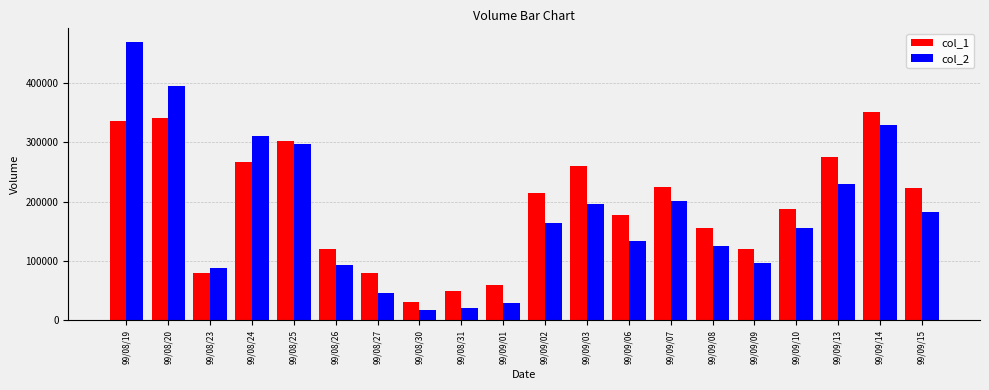

What is the sum of all col_1 values?

3851000